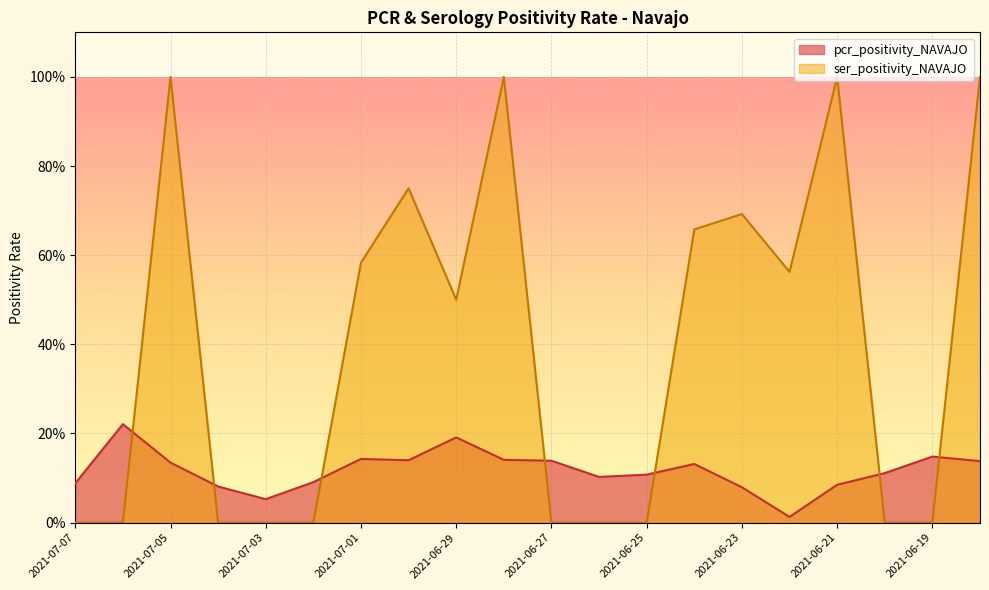

Count the ser_positivity_NAVAJO values in the range 0 to 1.

20